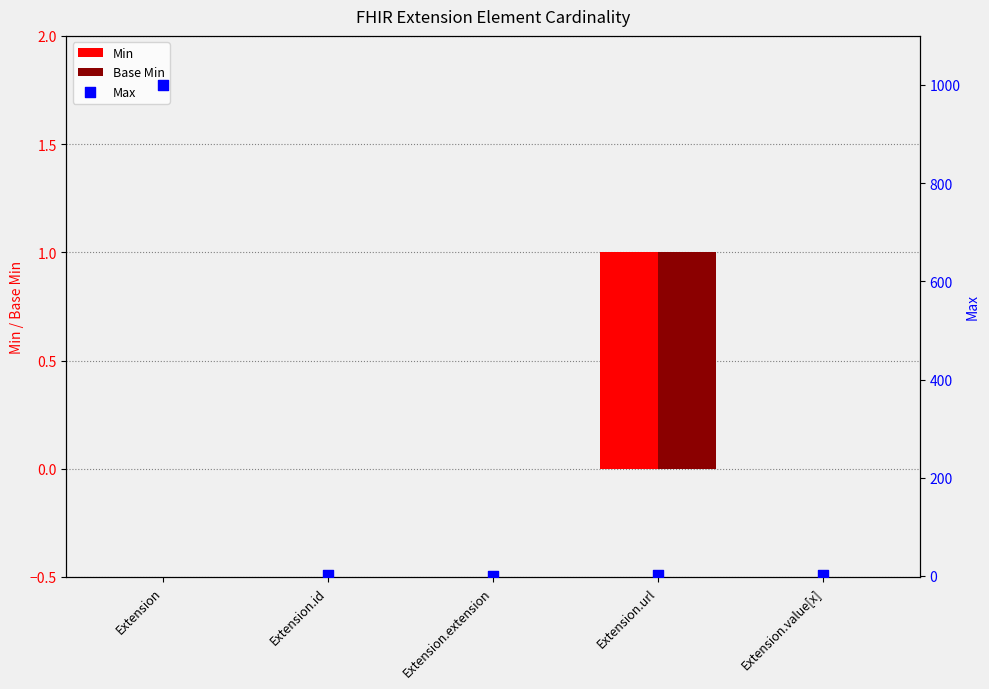

Which series reaches the maximum Y coordinate?

Max